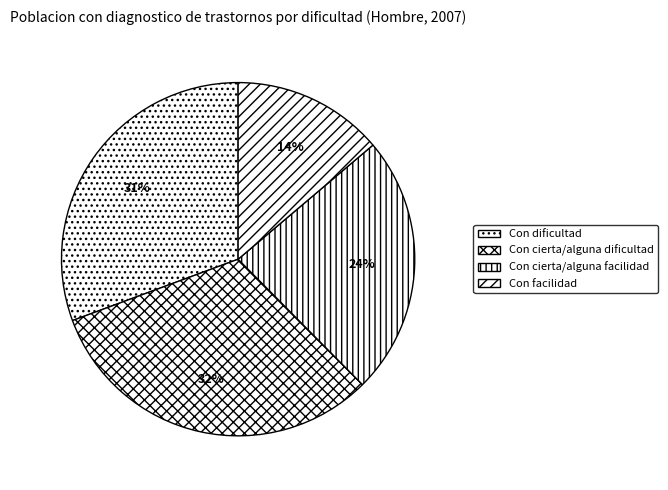

How much of the chart is everything except Con dificultad?

69.4%